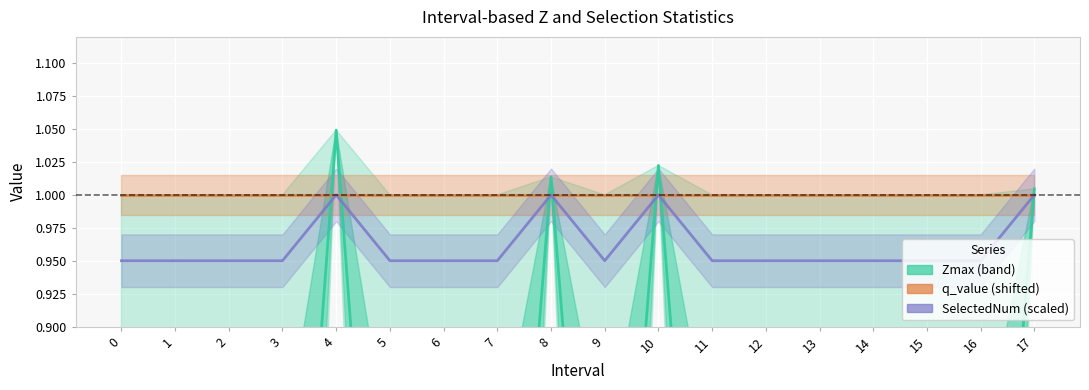

The SelectedNum (scaled) series shows 1.0 at 17. True or false?

True